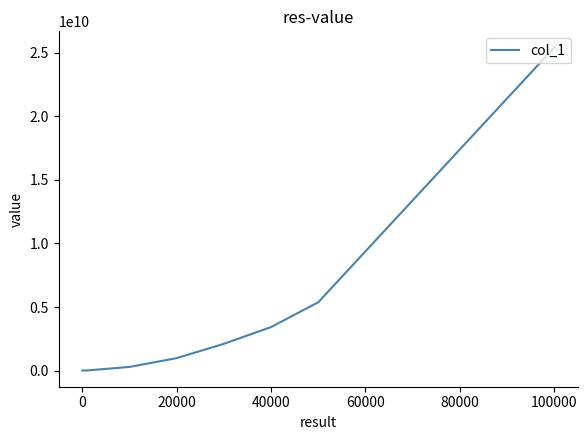

What is the greatest value displayed?

25414666419